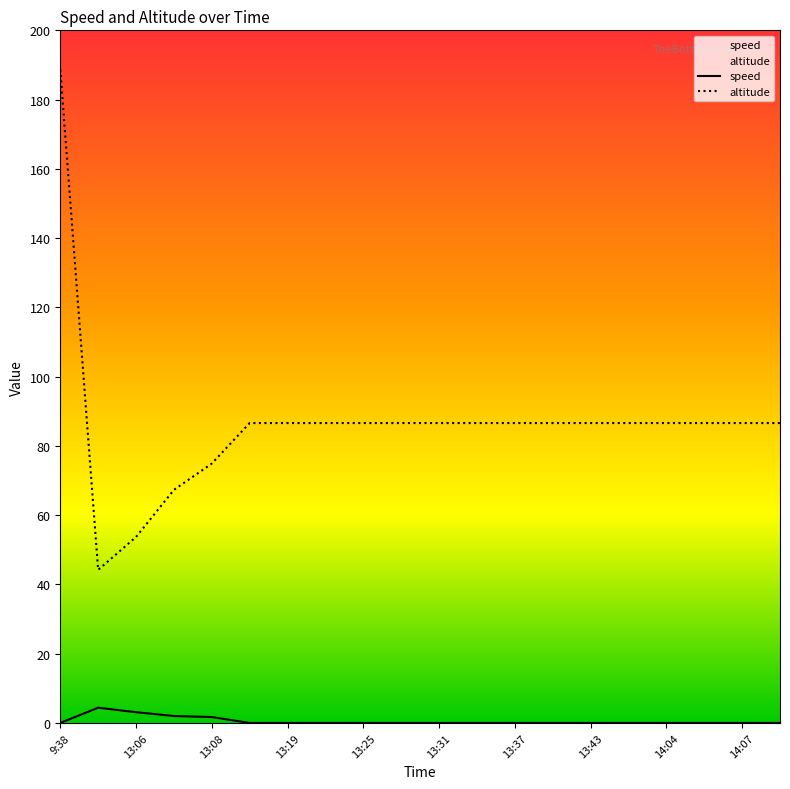

Reading right to left, transcribe all the data shown in this chart.

speed: 0.0	0.0	0.0	0.0	0.0	0.0	0.0	0.0	0.0	0.0	0.0	0.0	0.0	0.0	0.0	1.7	2.0	3.1	4.4	0.0
altitude: 86.6	86.6	86.6	86.6	86.6	86.6	86.6	86.6	86.6	86.6	86.6	86.6	86.6	86.6	86.6	74.9	67.3	53.7	44.2	188.7